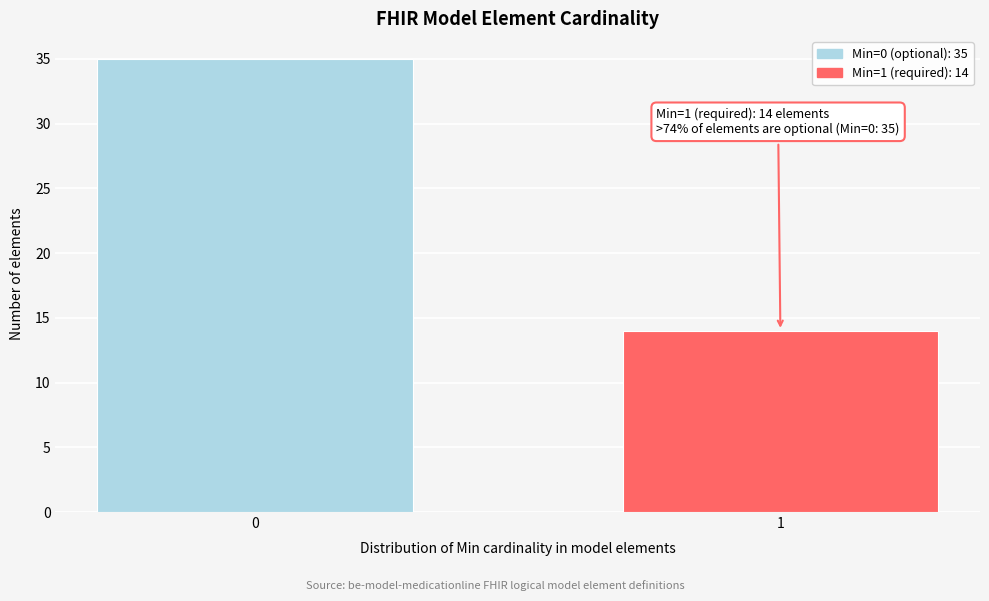

Reading right to left, list all the values displayed in this chart.

1=14	0=35